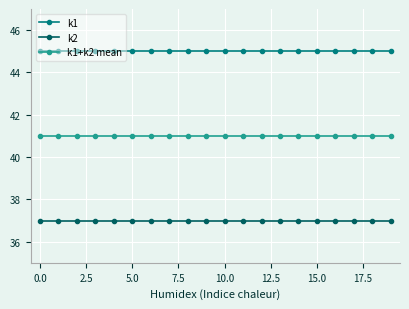

What are all the series names shown in the legend?

k1, k2, k1+k2 mean